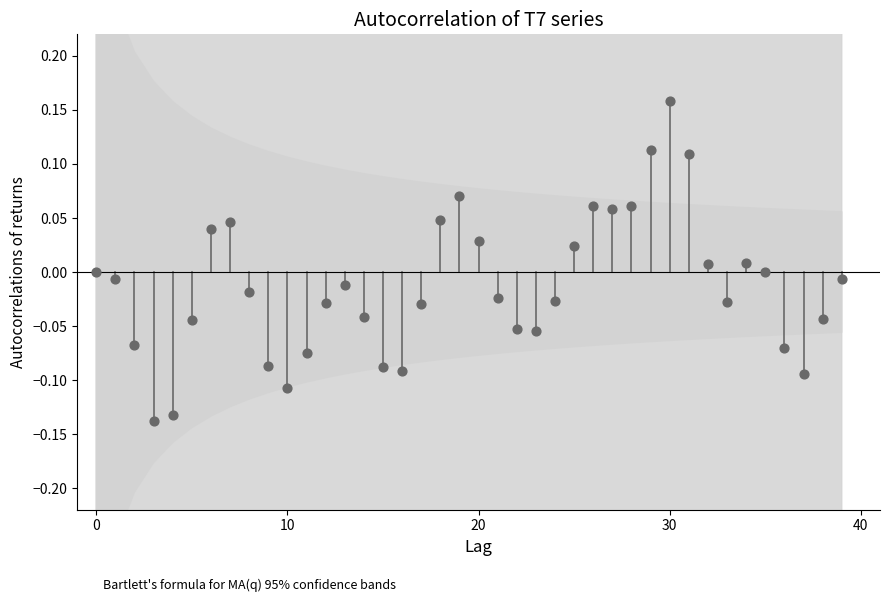

What is the range of Y values (max minus min)?

0.3